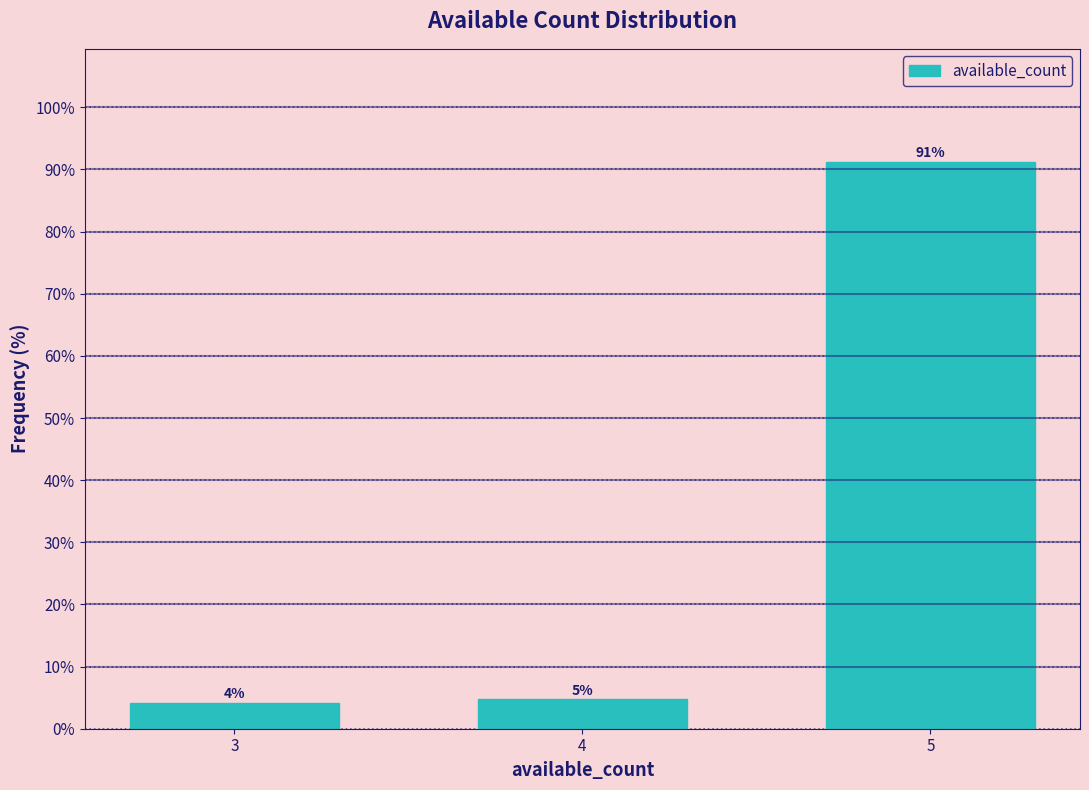

Are the bars horizontal?

No